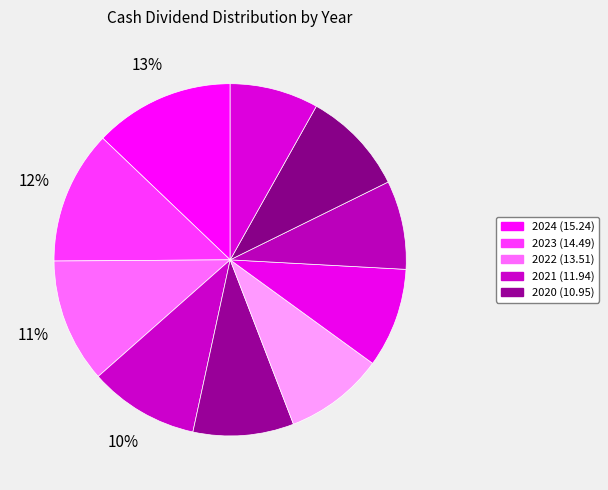

Which category has the smallest portion of the pie?

2015